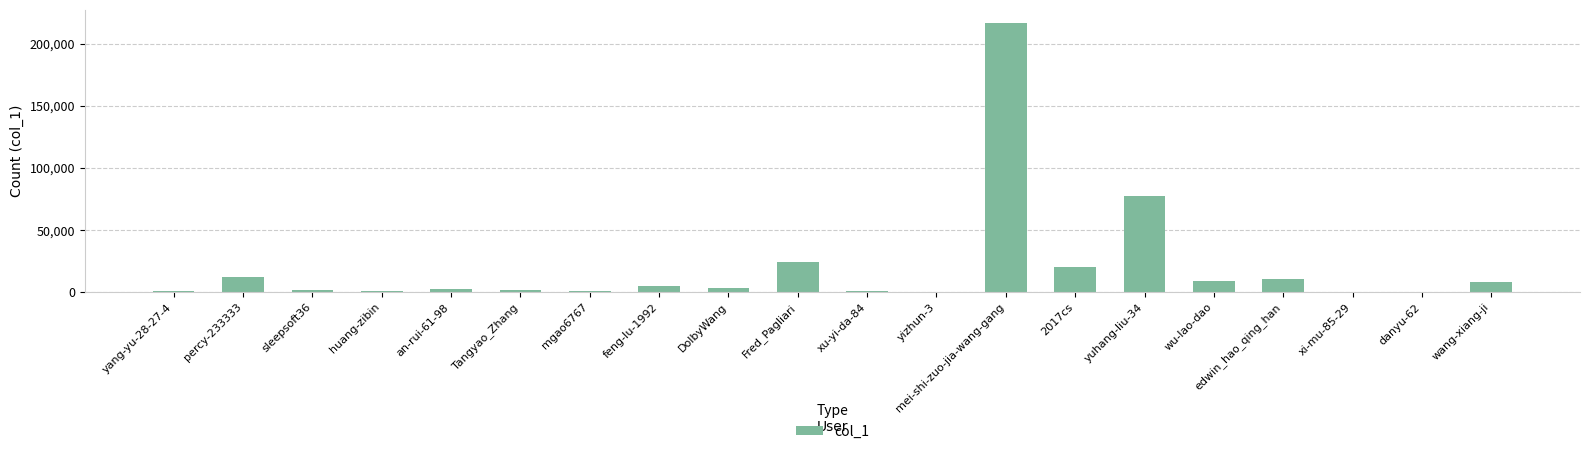

What is the change in value from percy-233333 to feng-lu-1992?

-7528